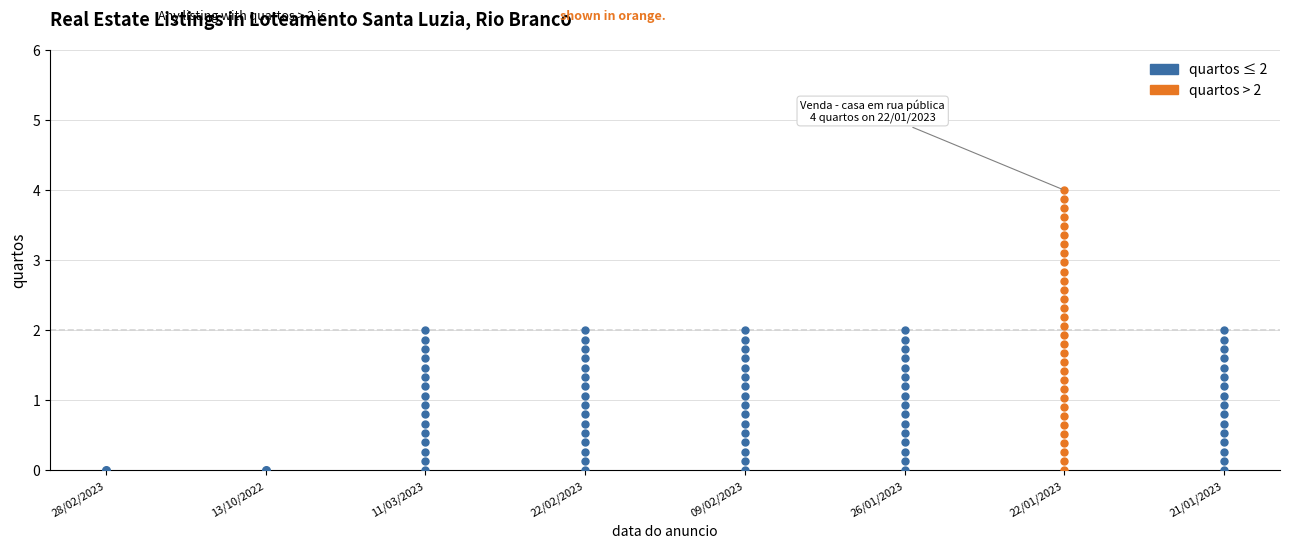

What is the change in value from 28/02/2023 to 22/02/2023?

+2